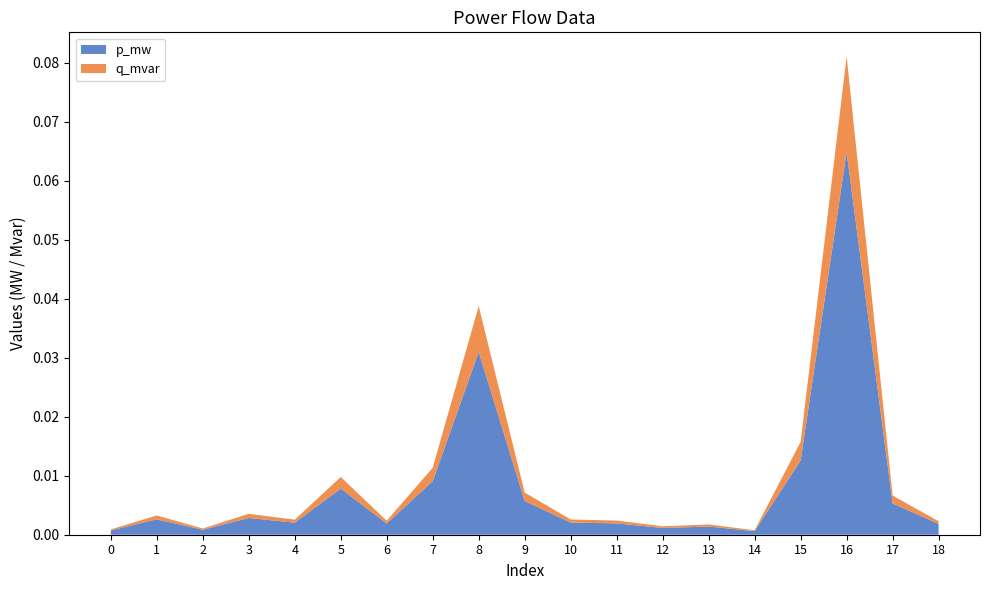

Reading left to right, transcribe all the data shown in this chart.

p_mw: 0.0	0.0	0.0	0.0	0.0	0.0	0.0	0.0	0.0	0.0	0.0	0.0	0.0	0.0	0.0	0.0	0.1	0.0	0.0
q_mvar: 0.0	0.0	0.0	0.0	0.0	0.0	0.0	0.0	0.0	0.0	0.0	0.0	0.0	0.0	0.0	0.0	0.0	0.0	0.0